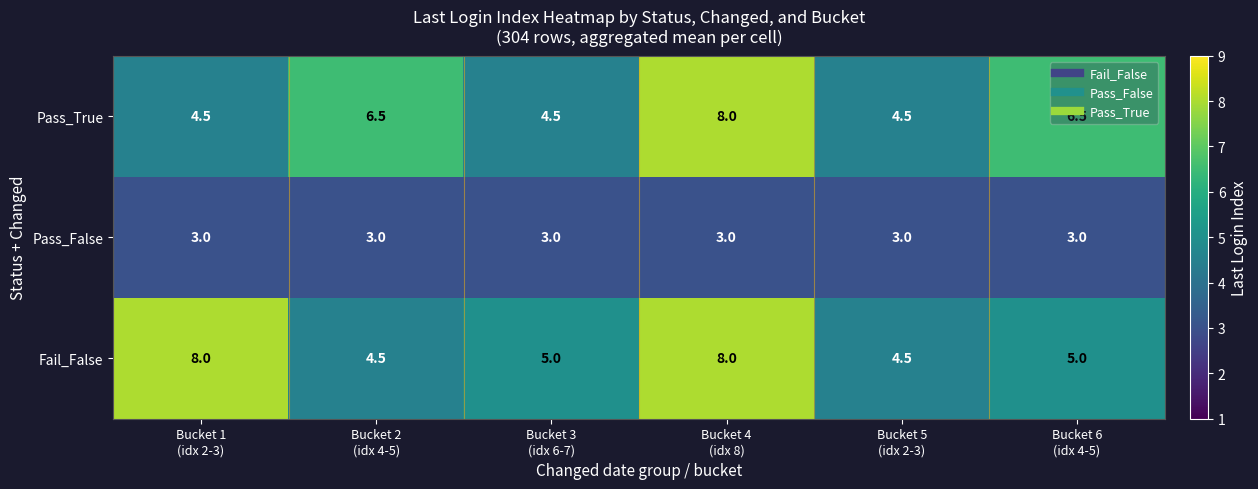

What is the difference between the highest and lowest values at Bucket 5
(idx 2-3)?

1.5